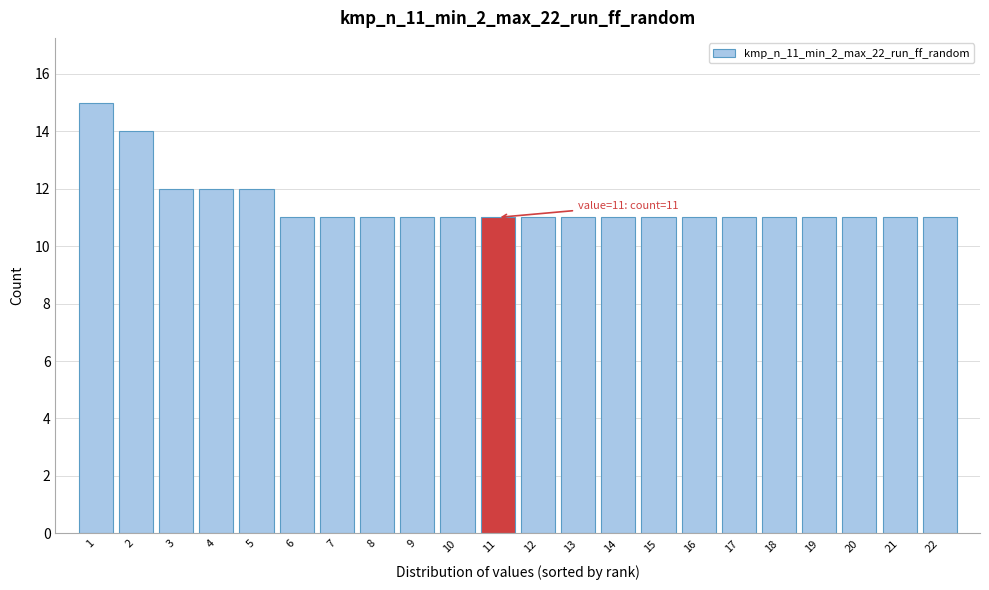

Reading left to right, extract all data points from this chart.

1=15	2=14	3=12	4=12	5=12	6=11	7=11	8=11	9=11	10=11	11=11	12=11	13=11	14=11	15=11	16=11	17=11	18=11	19=11	20=11	21=11	22=11